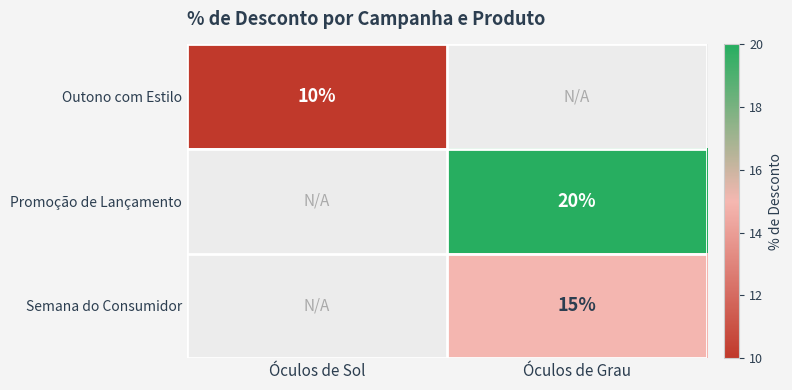

Is it true that Outono com Estilo equals 10 at Óculos de Sol?

True